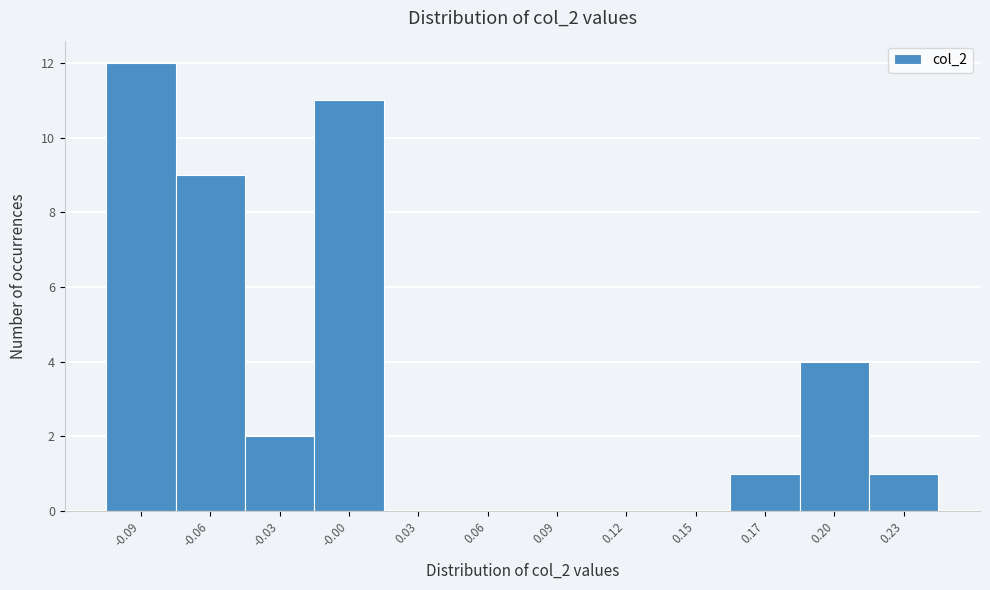

Reading left to right, extract all data points from this chart.

-0.09=12	-0.06=9	-0.03=2	-0.00=11	0.03=0	0.06=0	0.09=0	0.12=0	0.15=0	0.17=1	0.20=4	0.23=1